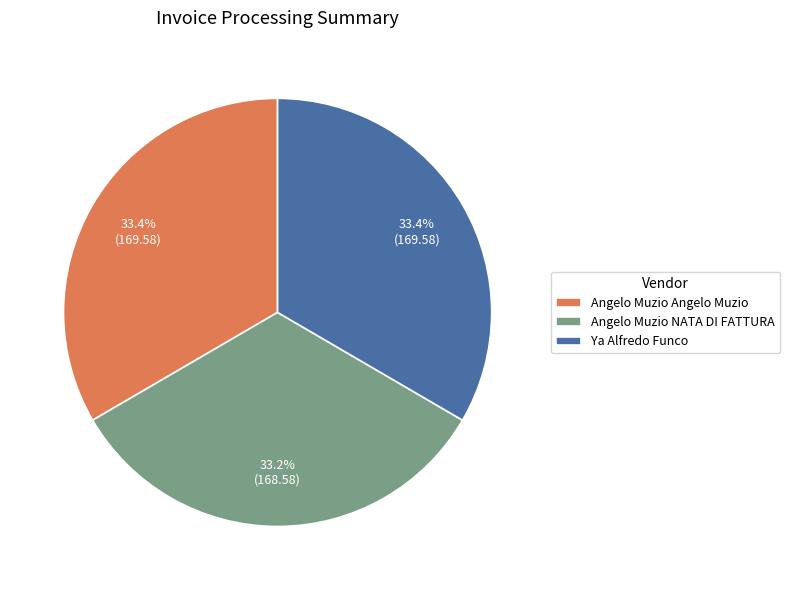

To the nearest percent, what is the average slice percentage?

33%